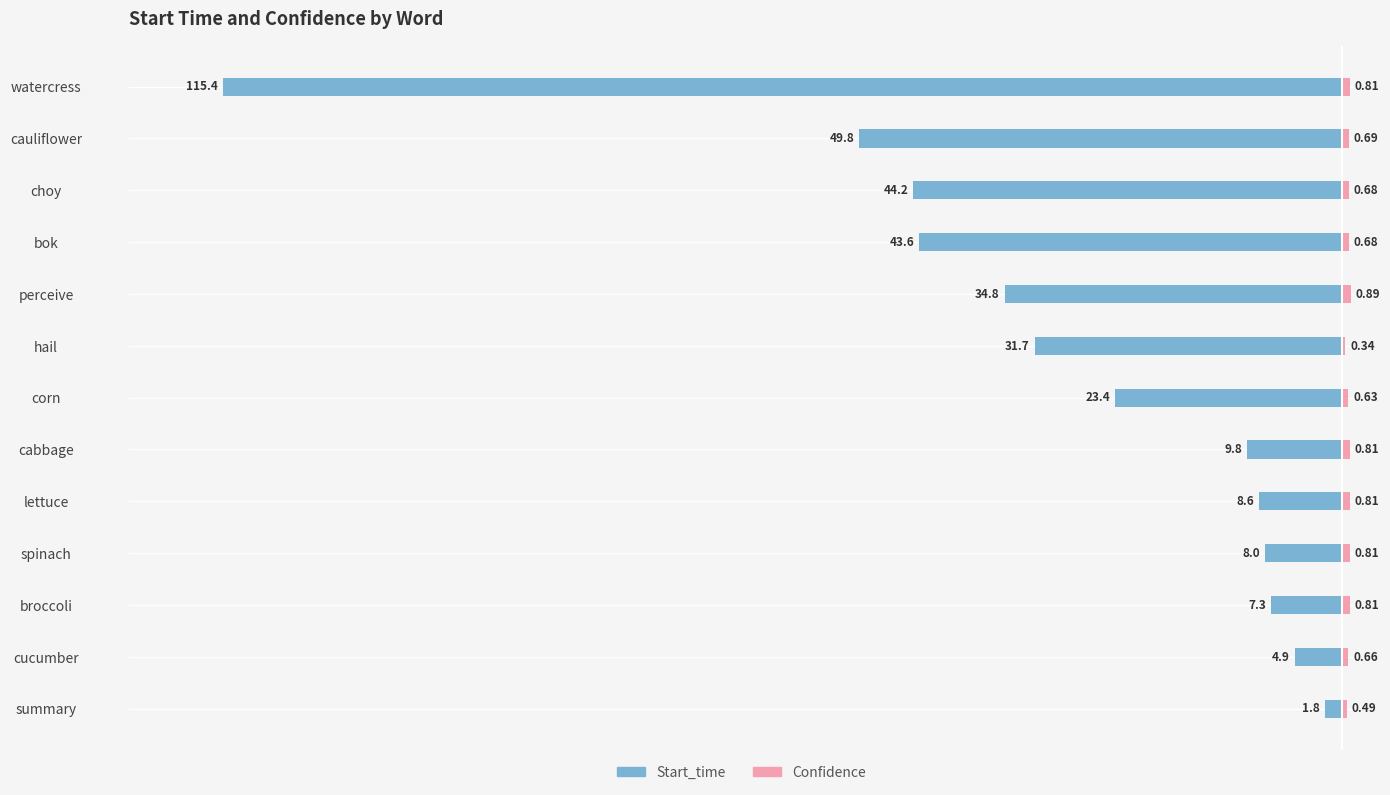

How many data points in Start_time are less than -23?

7